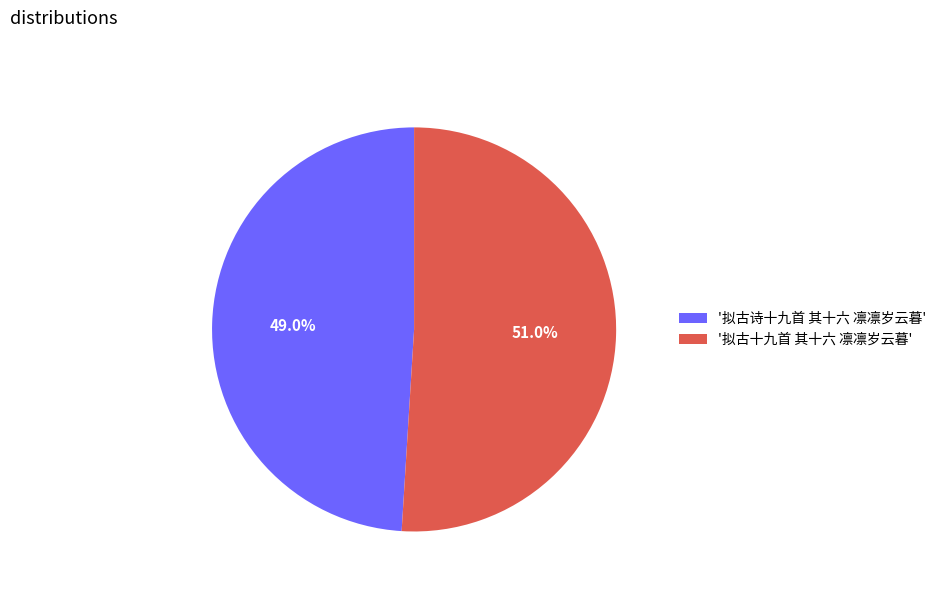

What is the largest slice in the pie chart?

'拟古十九首 其十六 凛凛岁云暮'